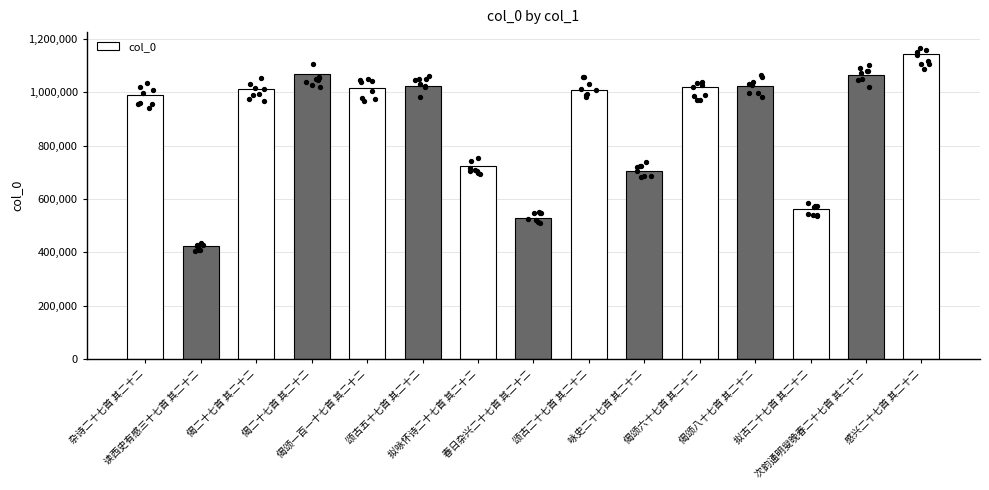

Which has a higher value, 咏史二十七首 其二十二 or 偈颂一百一十七首 其二十二?

偈颂一百一十七首 其二十二